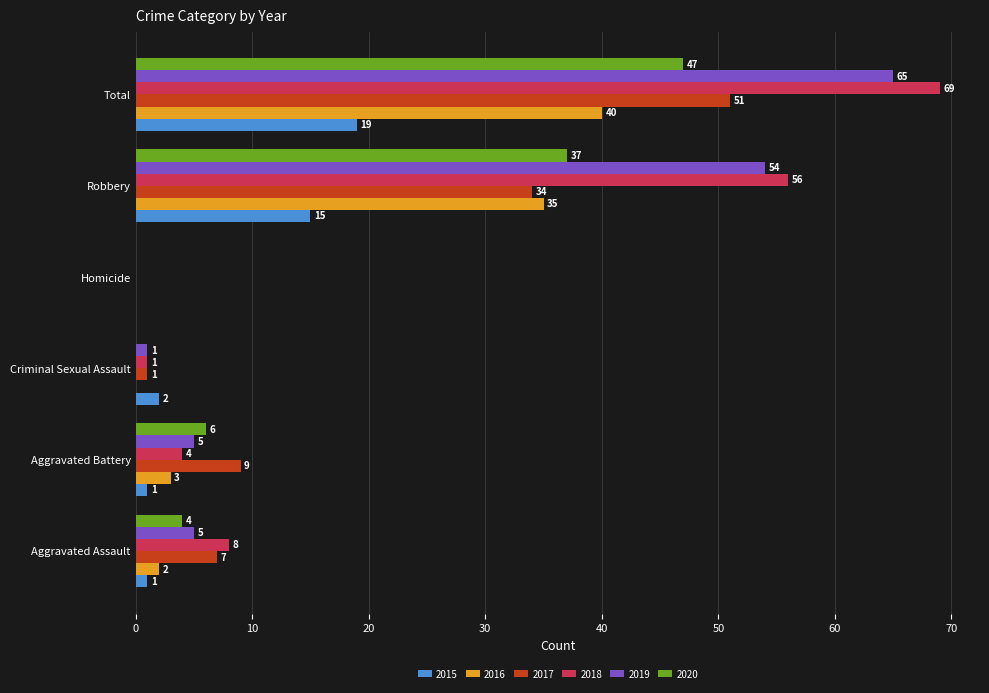

Which series changed the most between Aggravated Assault and Criminal Sexual Assault?

2018